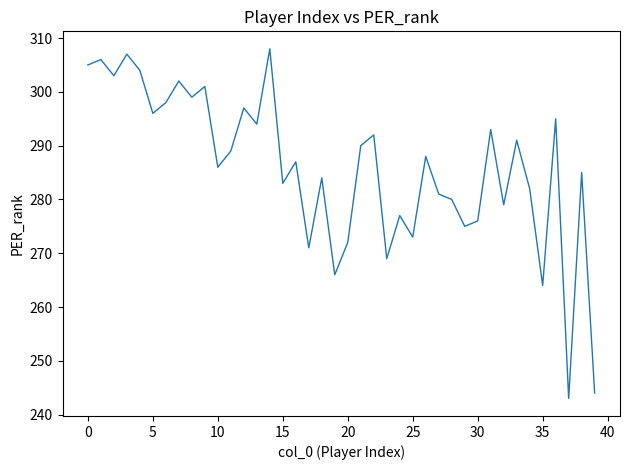

What is the smallest value displayed?

243